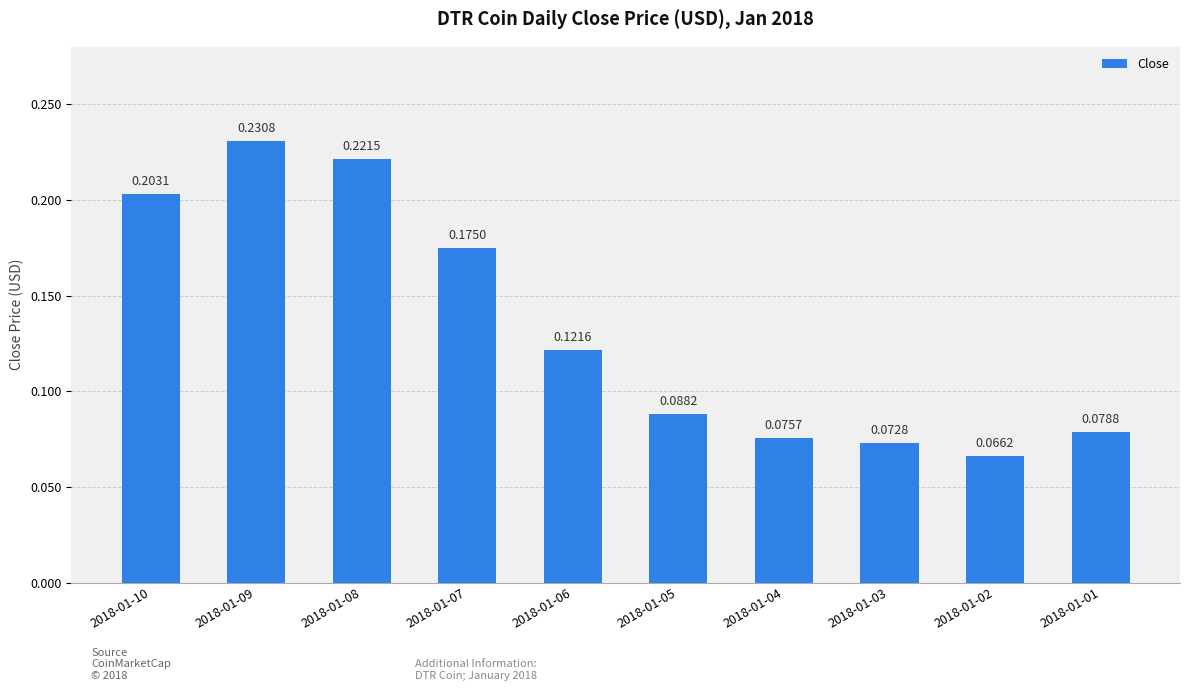

True or false: the data shows 0.0 at 2018-01-01.

False